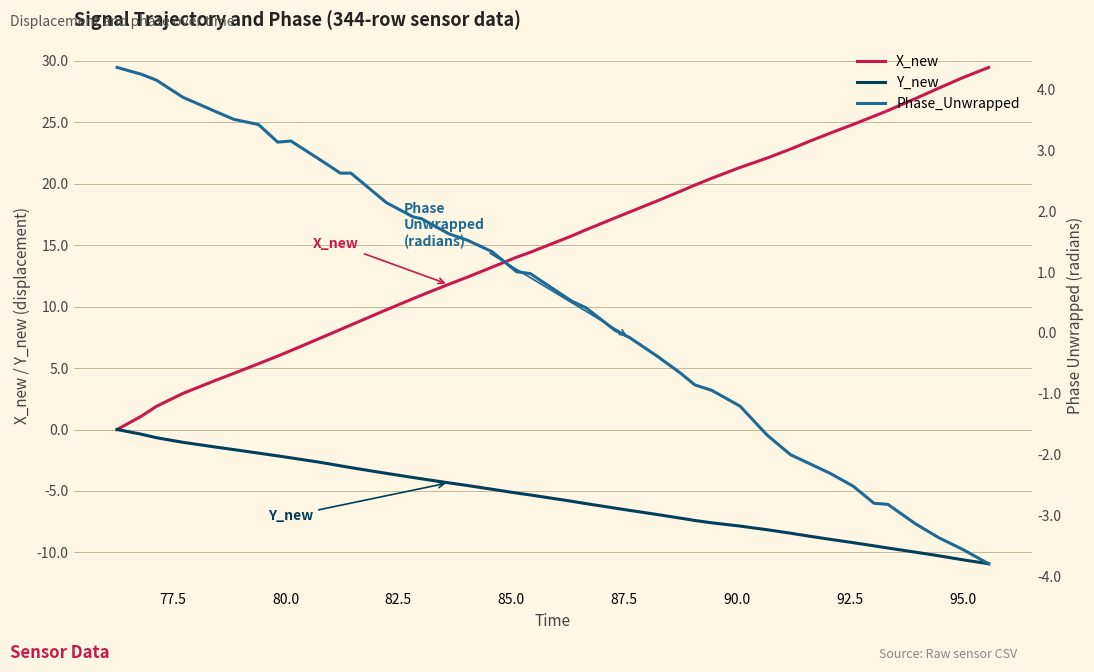

What is the highest value of the X_new series?

29.5